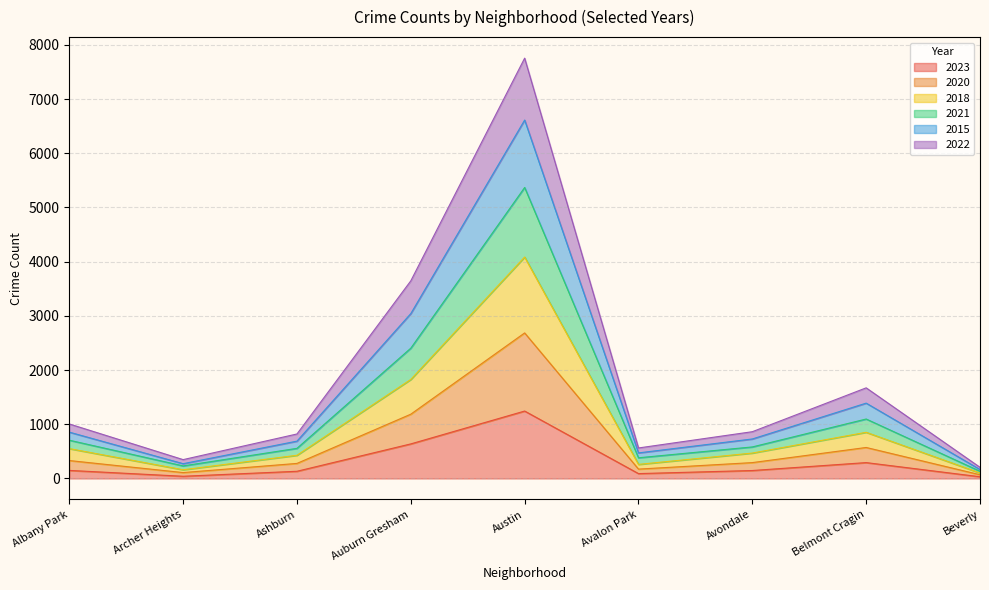

What is the sum of all 2015 values?

16879